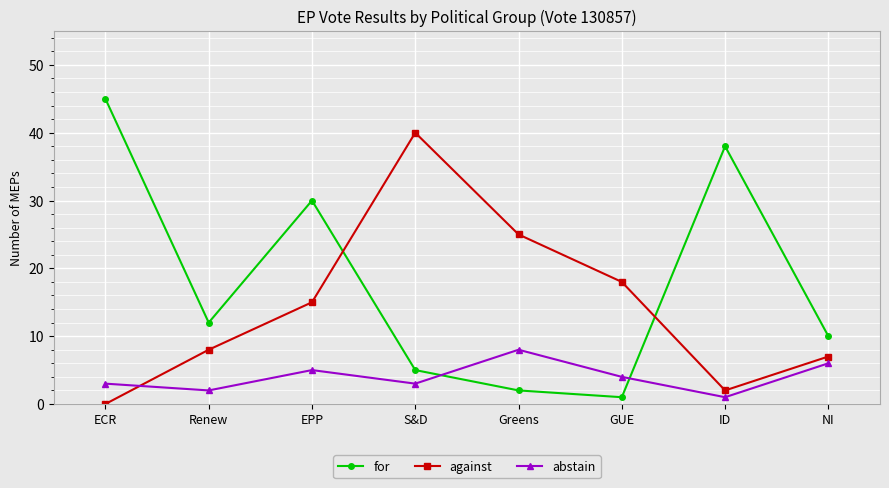

What is the label of the 2nd point from the right?

ID